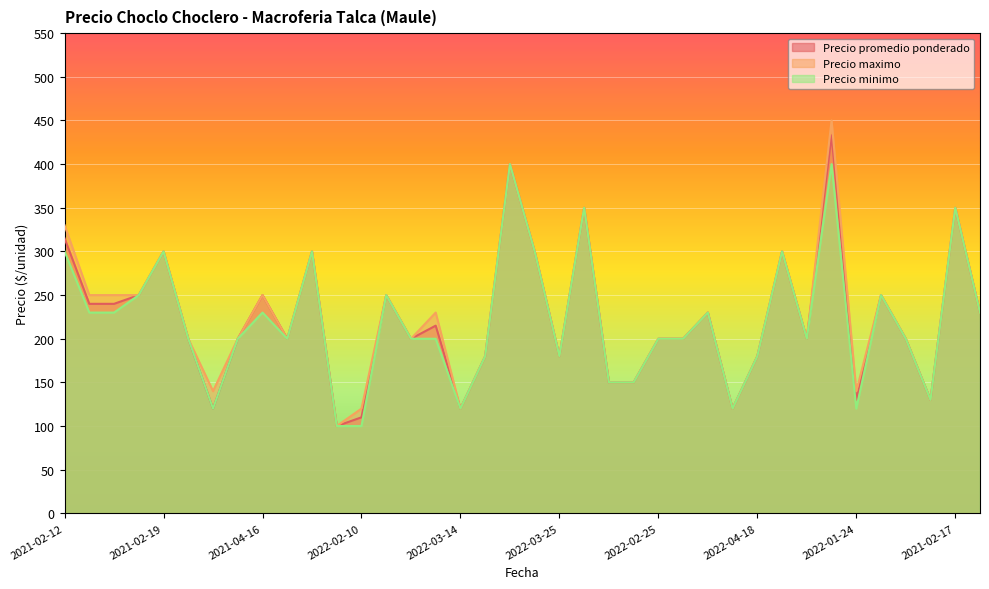

At which label does Precio maximo reach its minimum?

2022-01-26